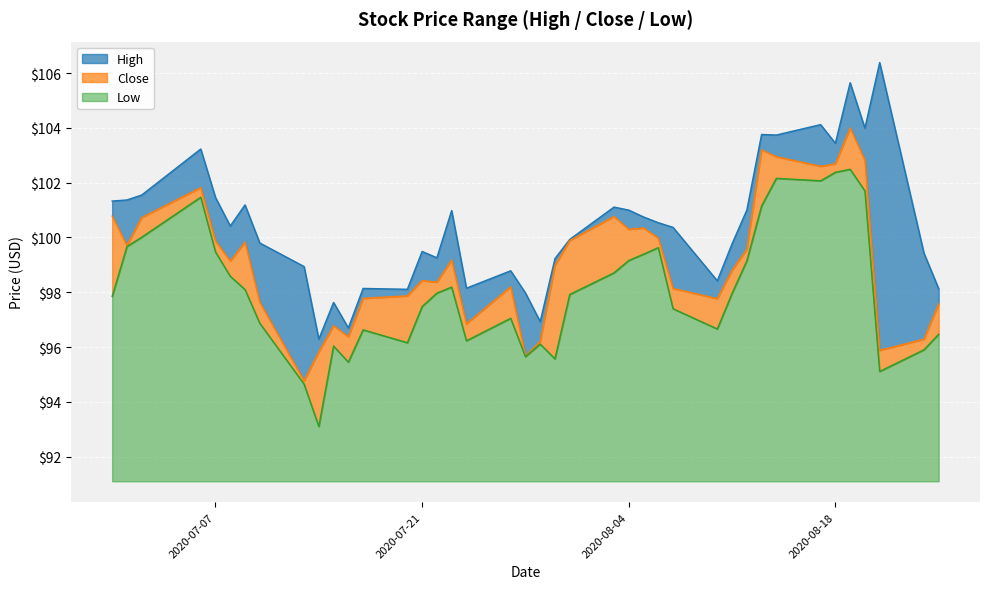

How many series are shown in this chart?

3